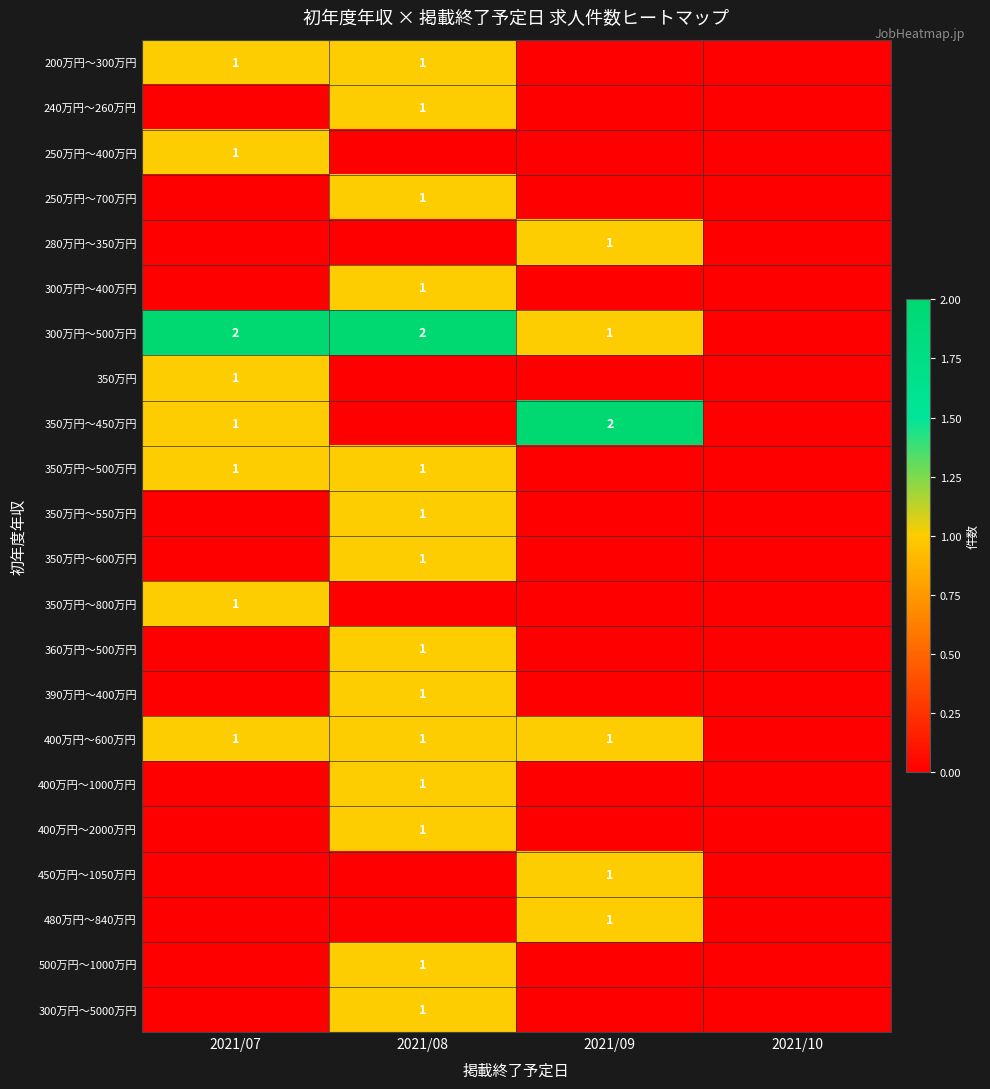

The 390万円～400万円 series shows 1 at 2021/08. True or false?

True